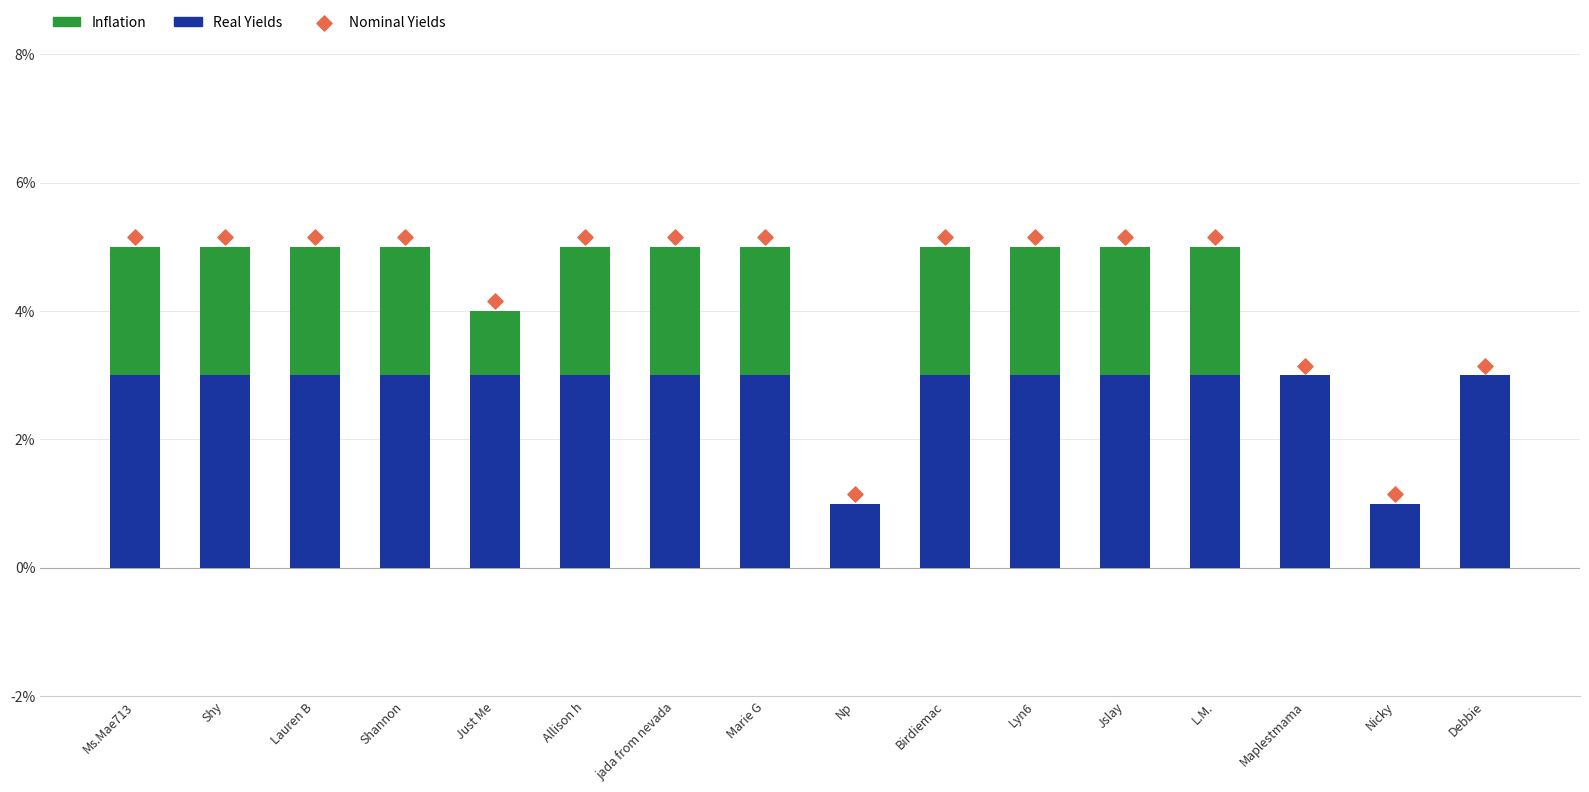

Is the value of Real Yields at Marie G greater than the value of Inflation at L.M.?

Yes